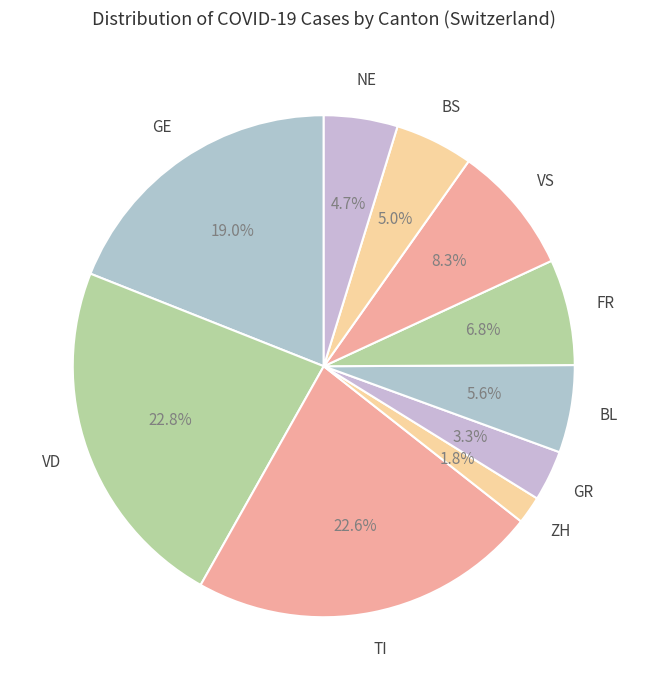

Which category has the smallest portion of the pie?

ZH